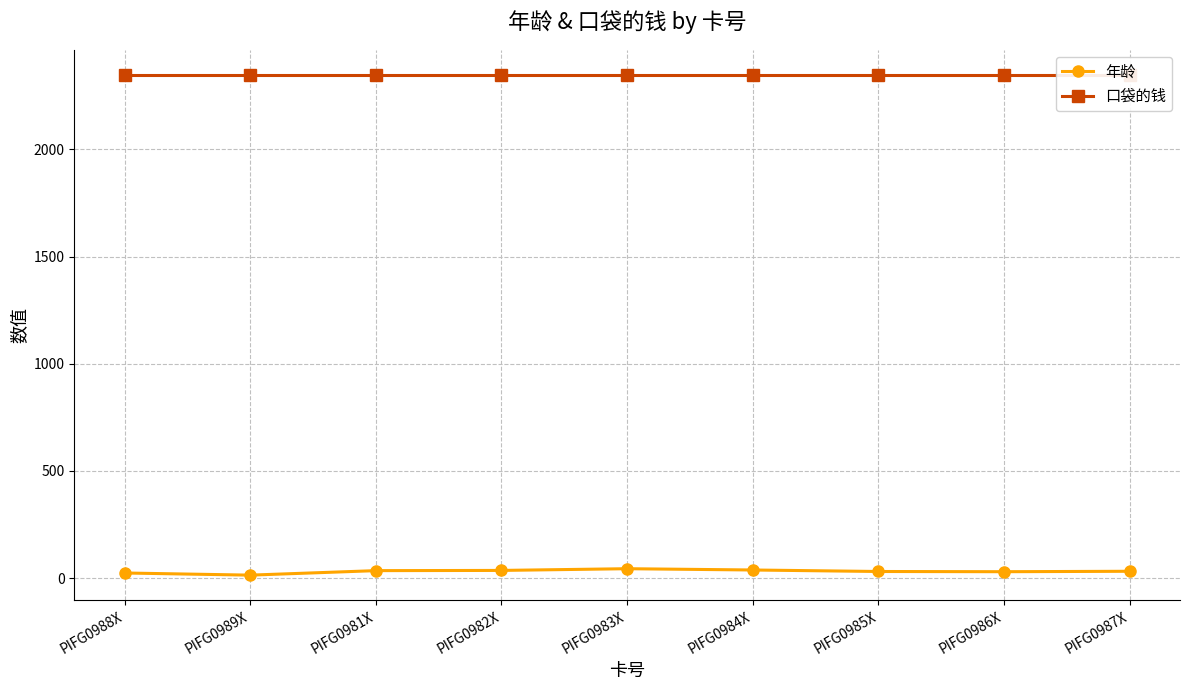

What is the spread (max minus min) of values at PIFG0984X?

2311.0